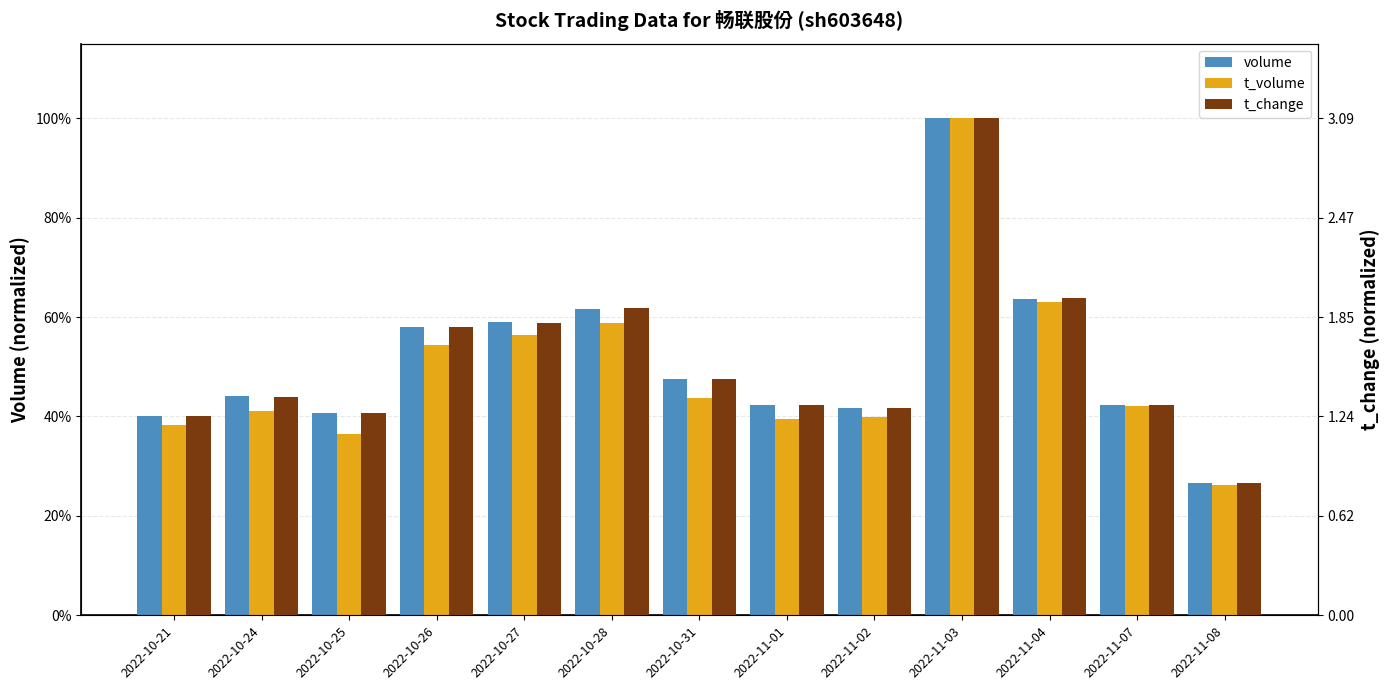

What is the label of the 12th bar from the left?

2022-11-07